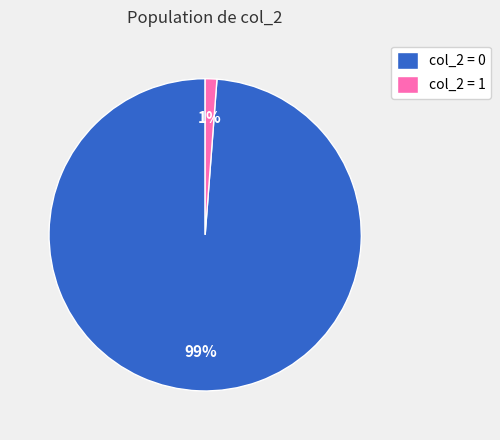

True or false: col_2 = 1 accounts for 11% of the total.

False